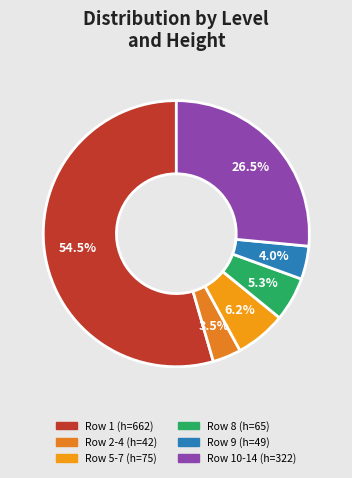

Which slice is the largest?

level 1